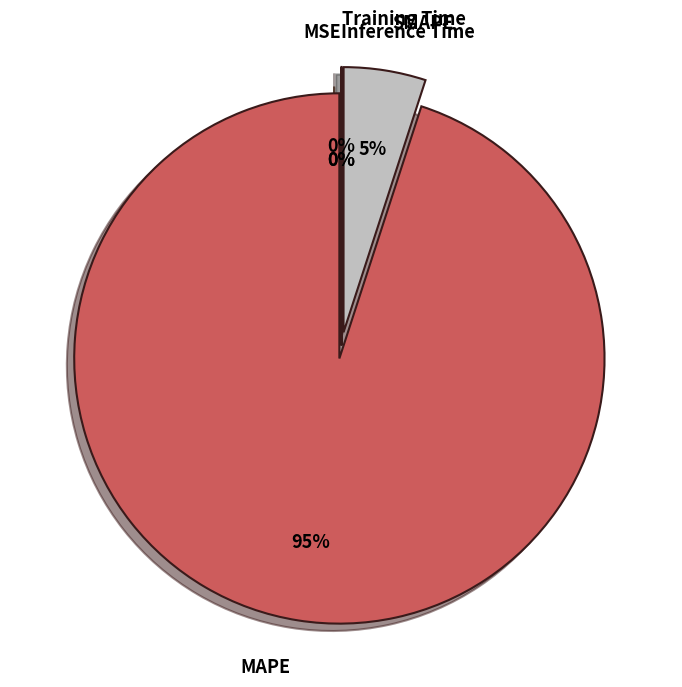

What is the largest slice in the pie chart?

MAPE